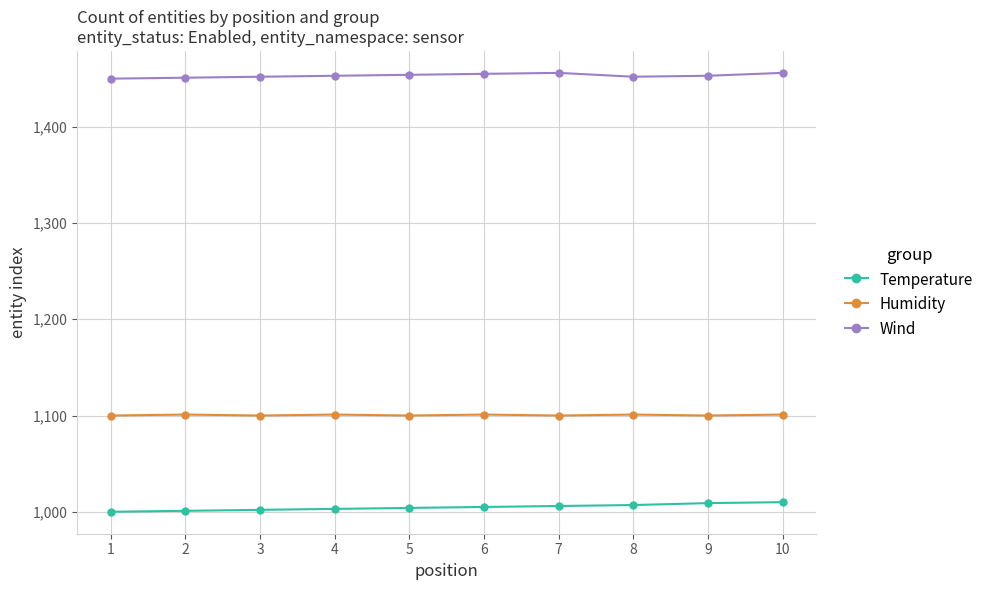

At how many categories does at least one series exceed 1048?

10